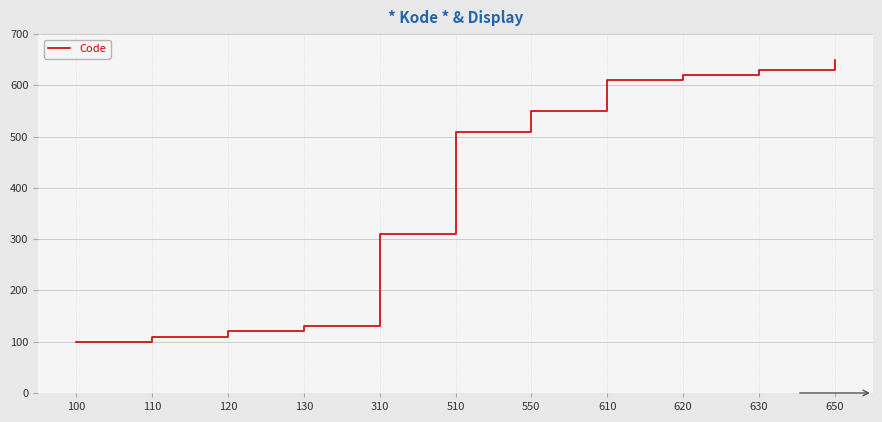

Which category has the highest value across all series?

650